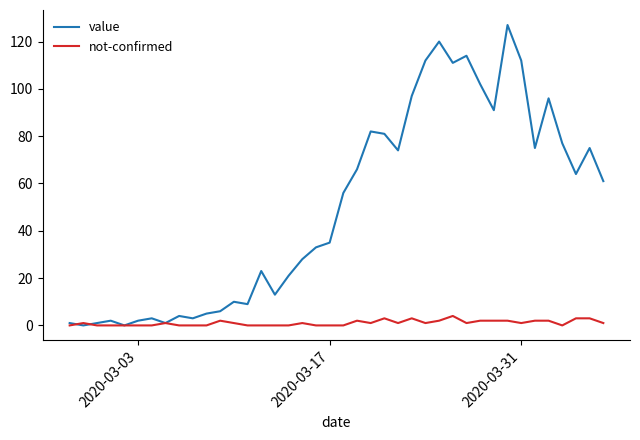

Which series has the largest range (max minus min)?

value